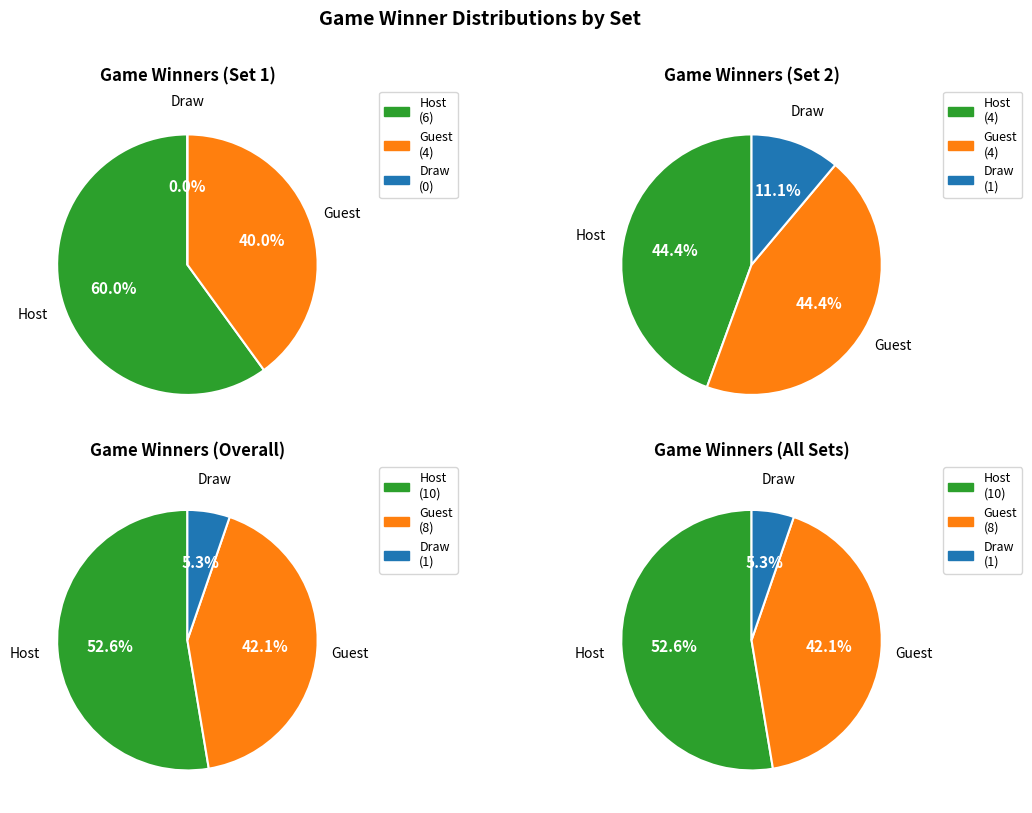

Between Set 1 and Set 2, which series saw the biggest shift?

host